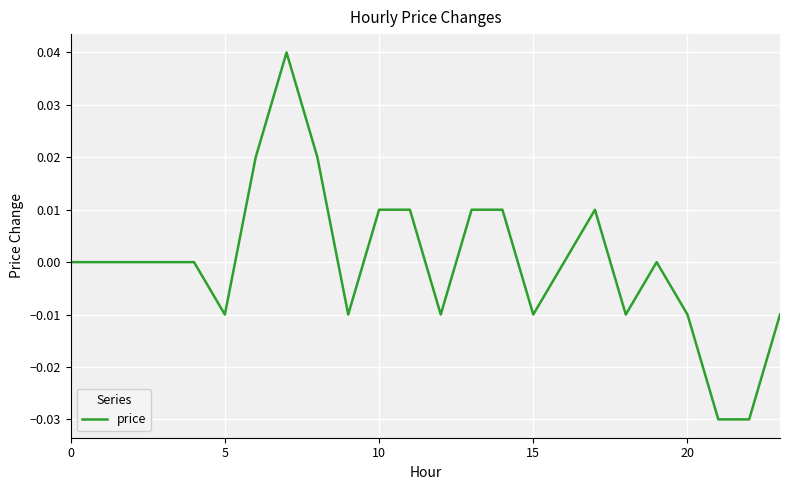

True or false: there are more than 1 points higher than both neighbors.

True